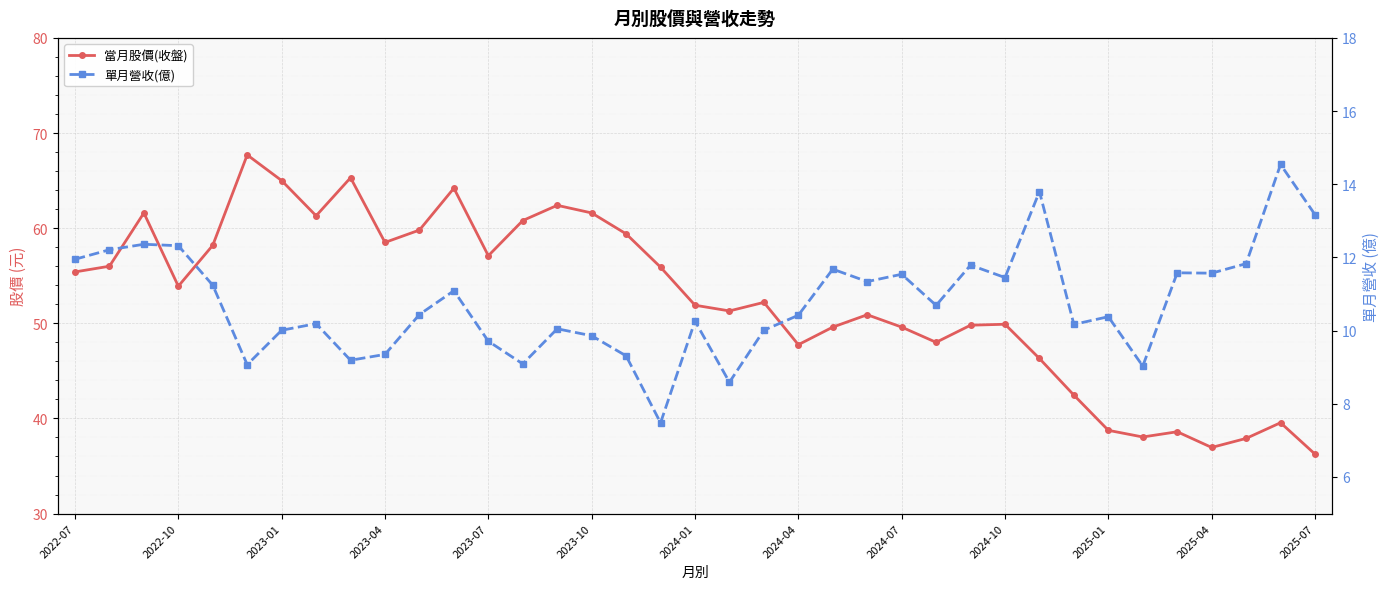

True or false: 當月股價(收盤) has a value of 48.3 at 2025-04.

False